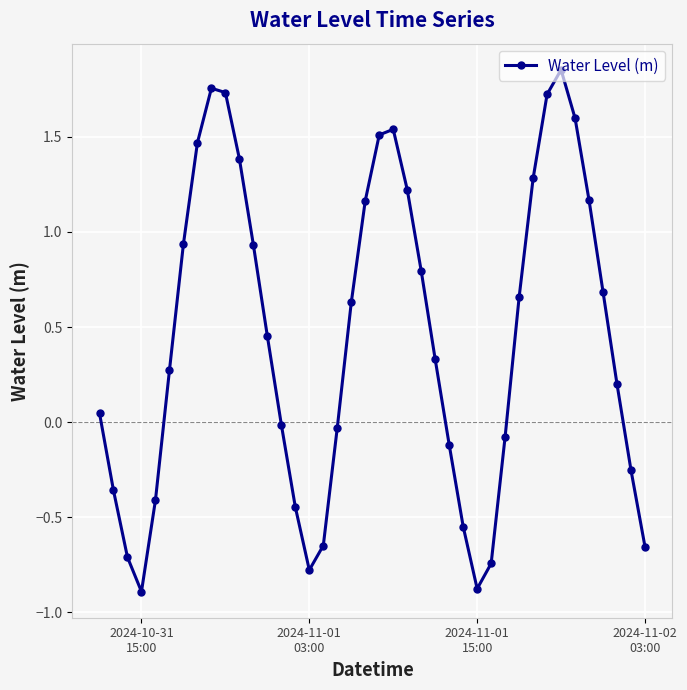

How many interior local peaks (higher than both neighbors) does the data have?

3